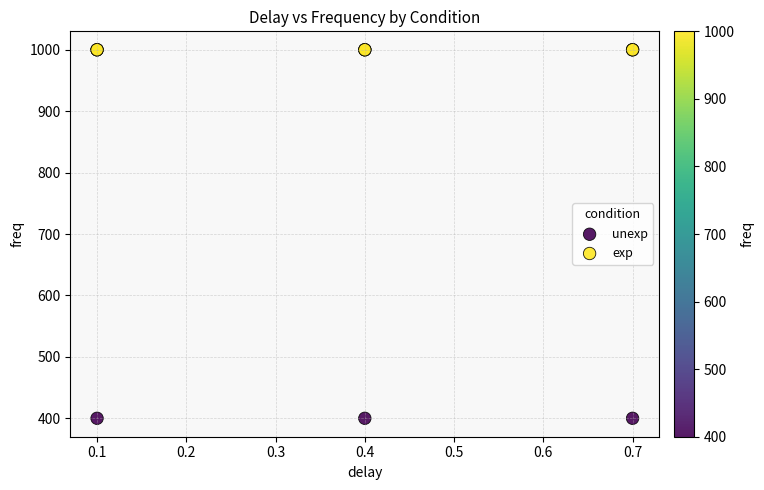

Which series reaches the maximum Y coordinate?

exp